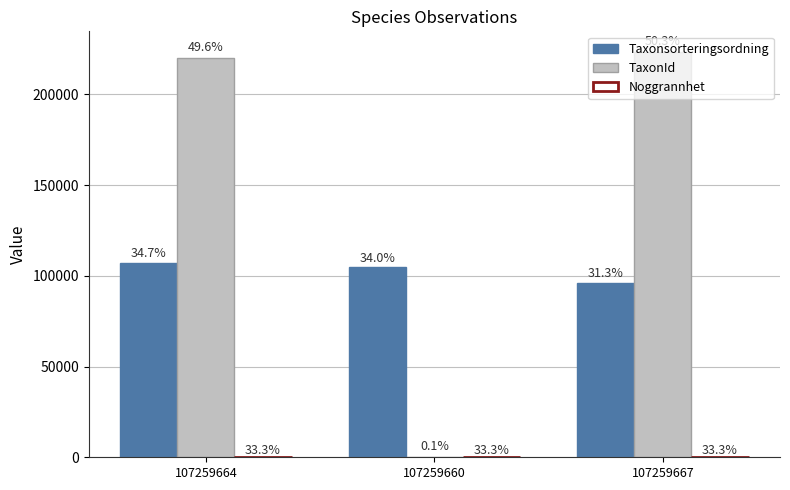

Are the bars horizontal?

No